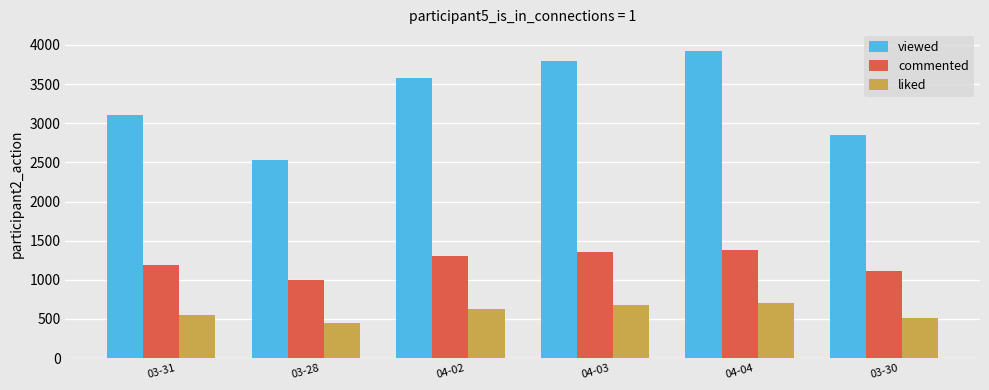

What is the sum of all viewed values?

19794